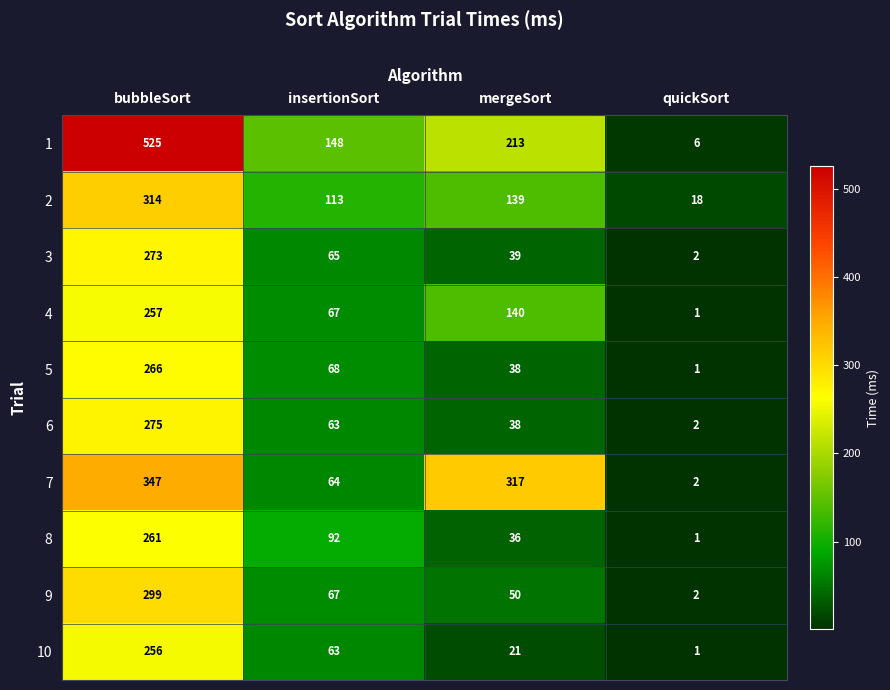

What is the sum of the 10 values at mergeSort and insertionSort?

84